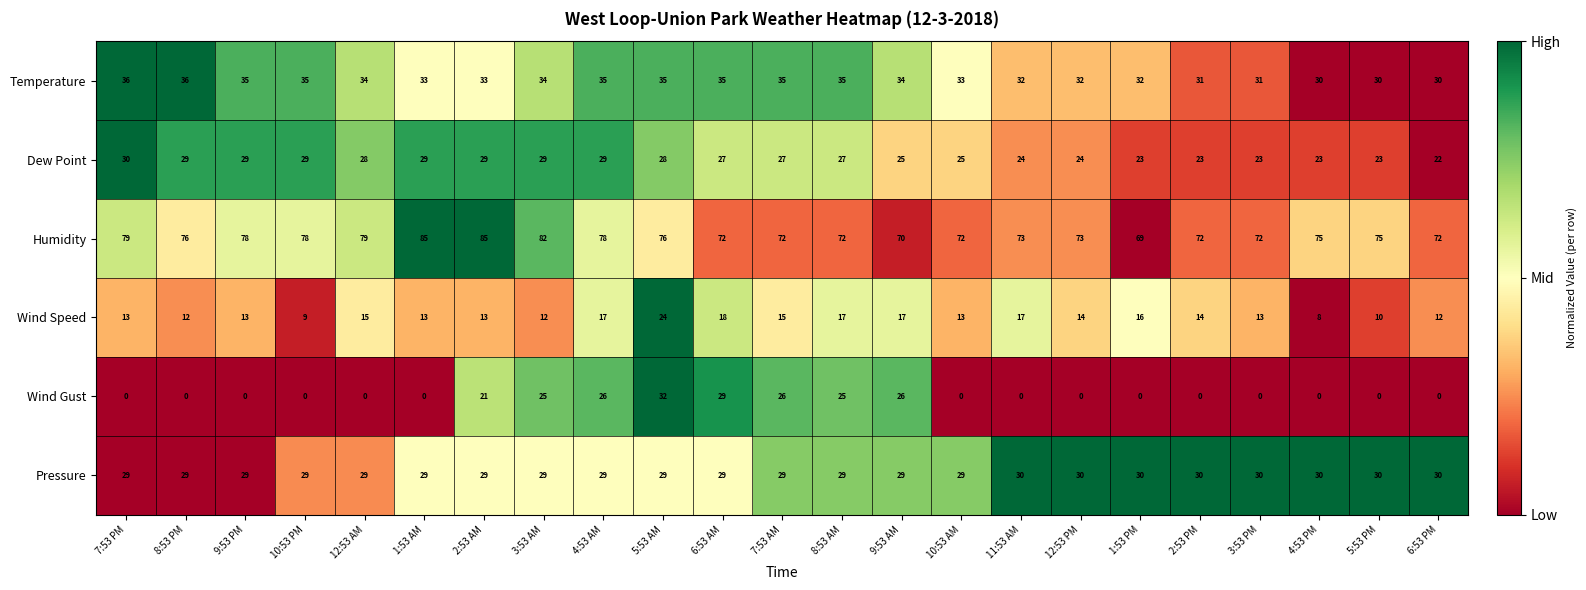

What is the sum of the Wind Gust values at 7:53 PM and 8:53 AM?

25